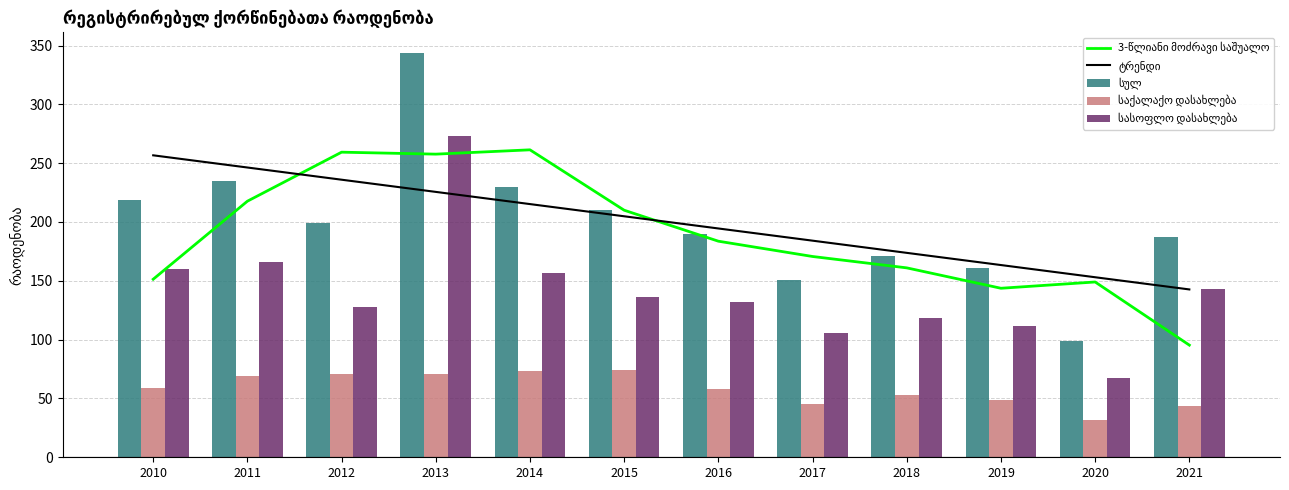

What is the value of the სასოფლო დასახლება bar at the 7th from the left?

132.0